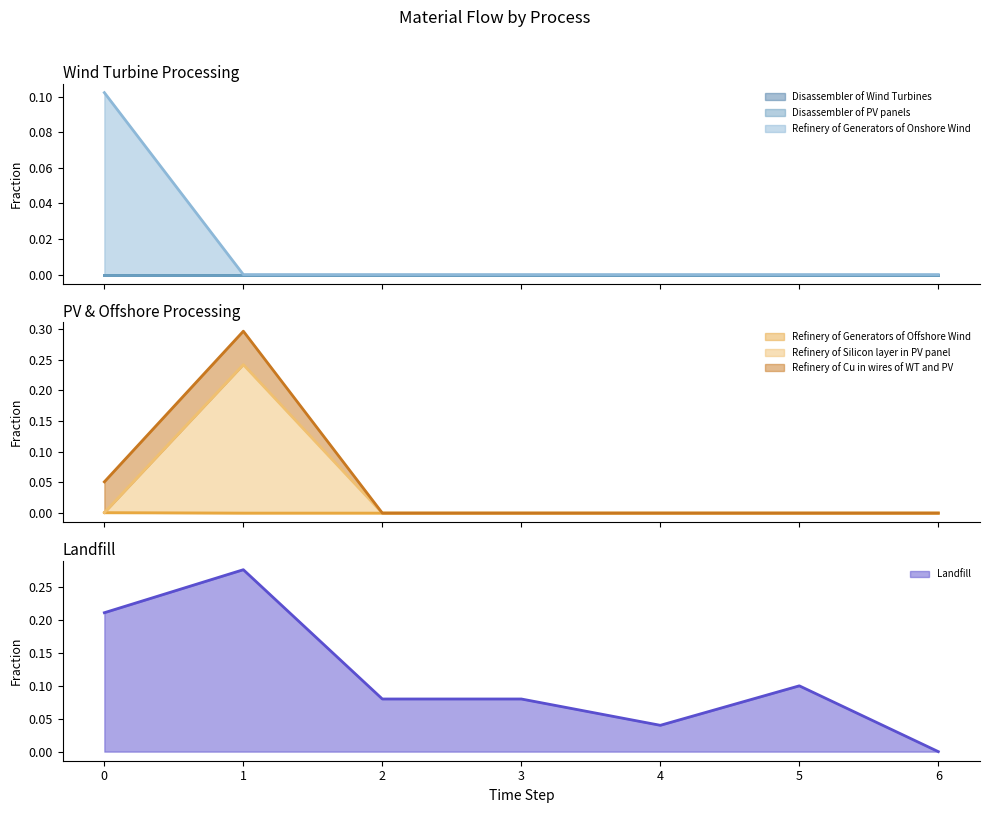

The value of Landfill at 5 is 0.1. True or false?

True